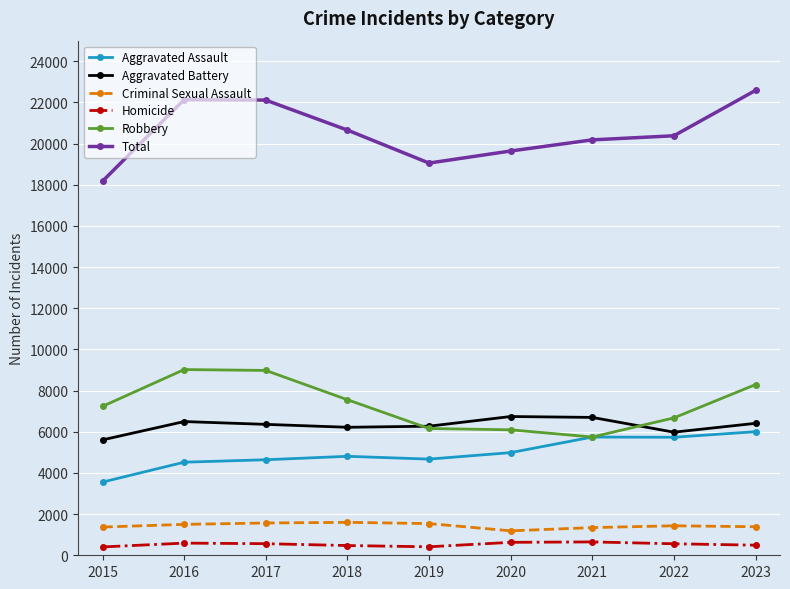

The value of Robbery at 2022 is 9300. True or false?

False